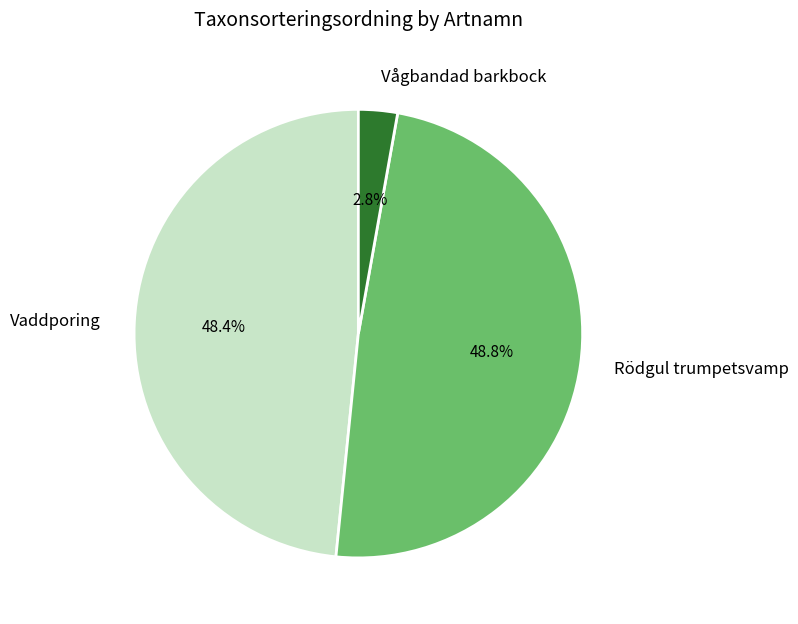

Which slice is the smallest?

Vågbandad barkbock